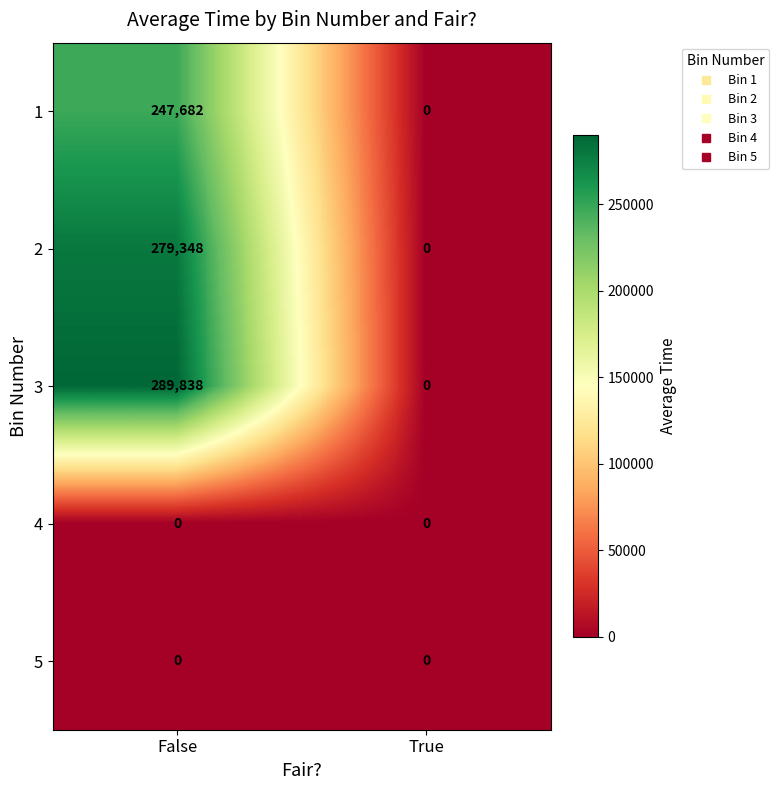

What is the sum of all 3 values?

289838